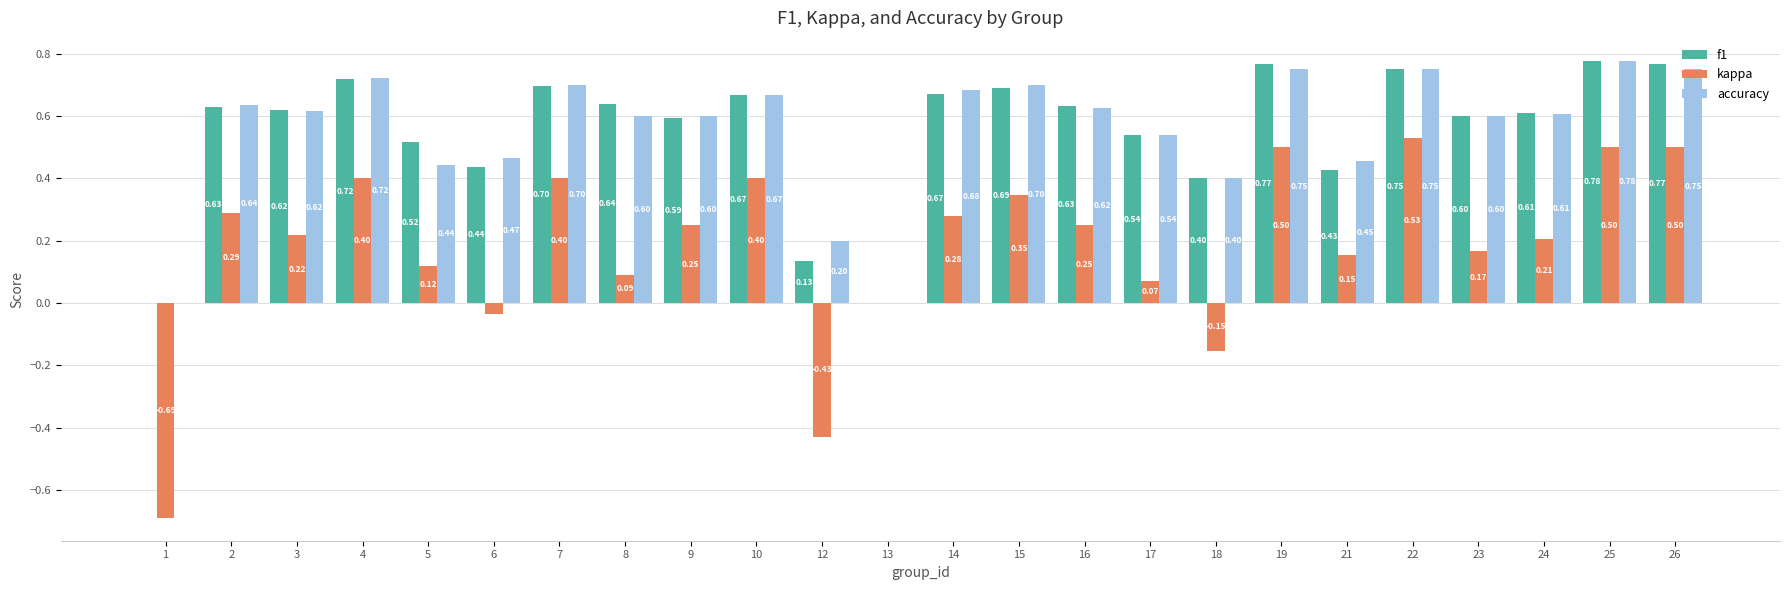

Count the number of data series in this chart.

3